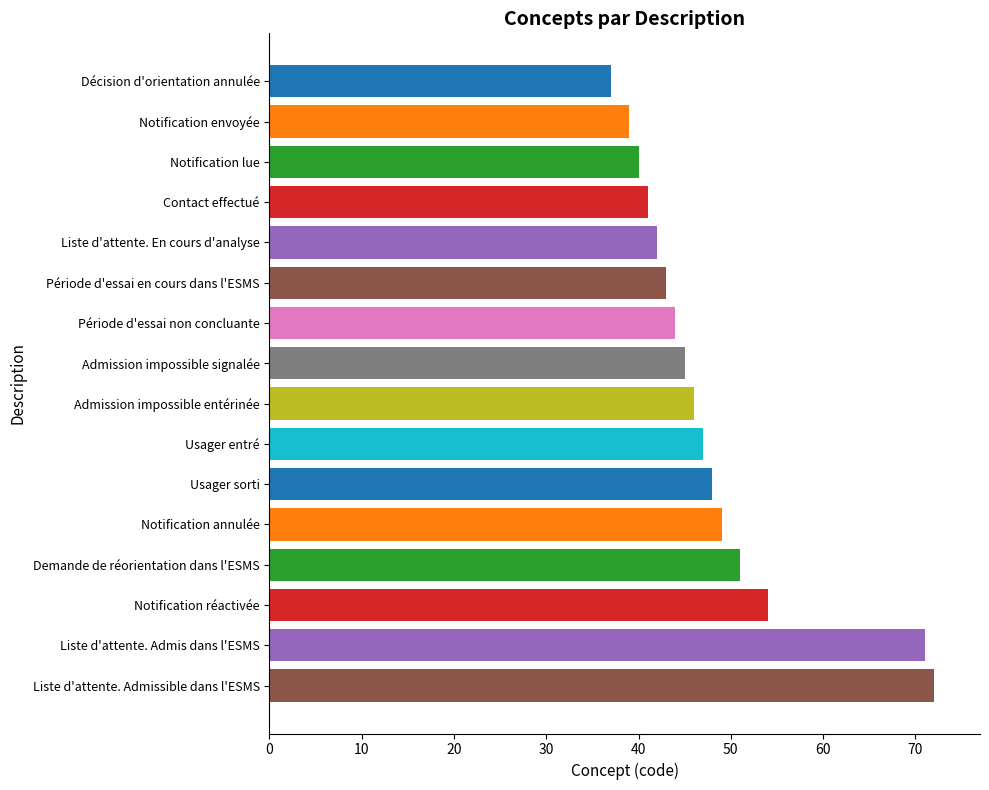

What is the difference between the maximum and minimum values?

35